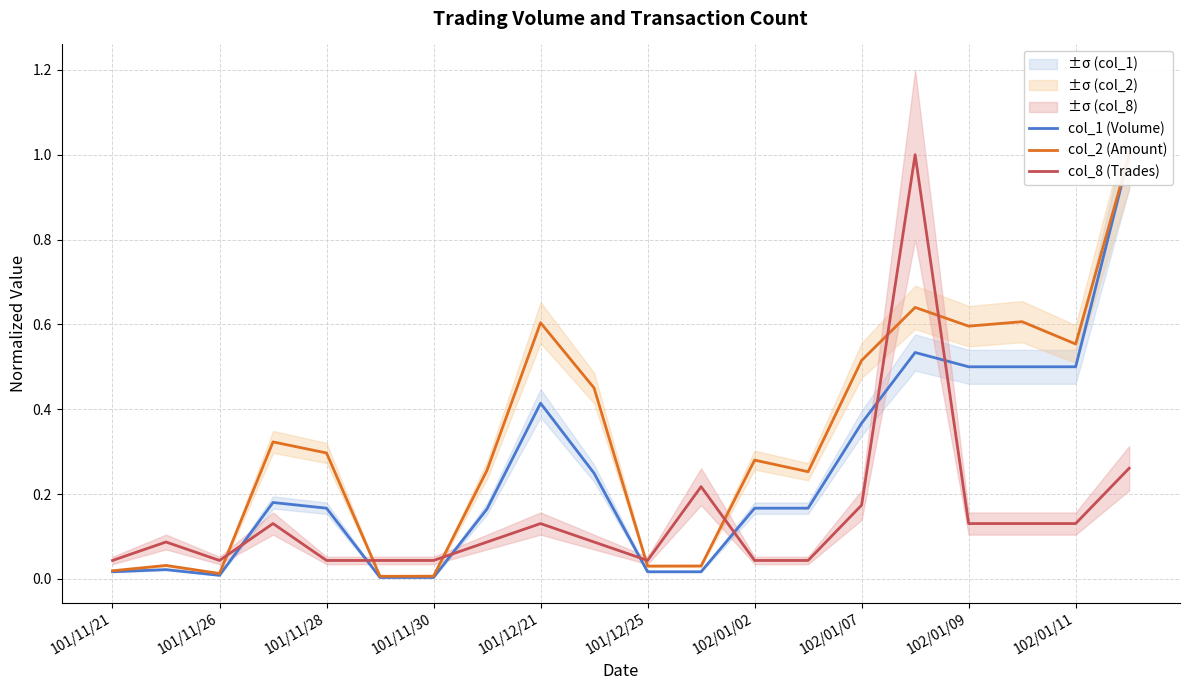

What is the sum of all col_1 (Volume) values?

5.0